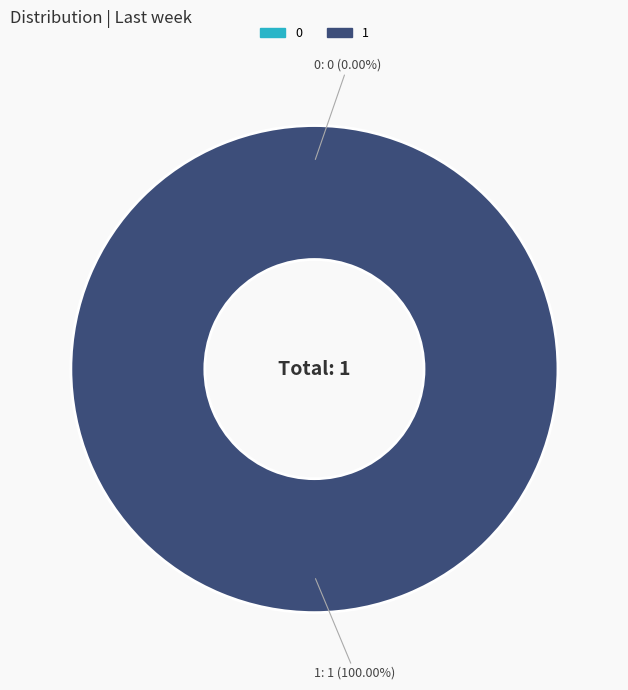

Which slice represents more than half of the pie?

1